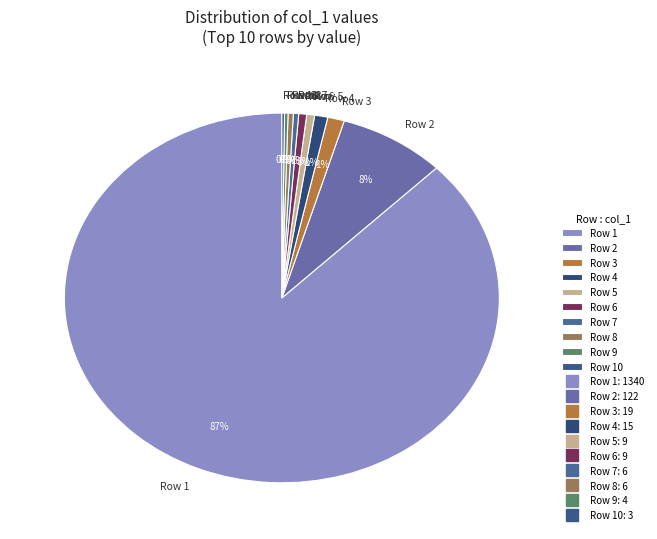

Do Row 3 and Row 2 together represent more than half of the pie?

No